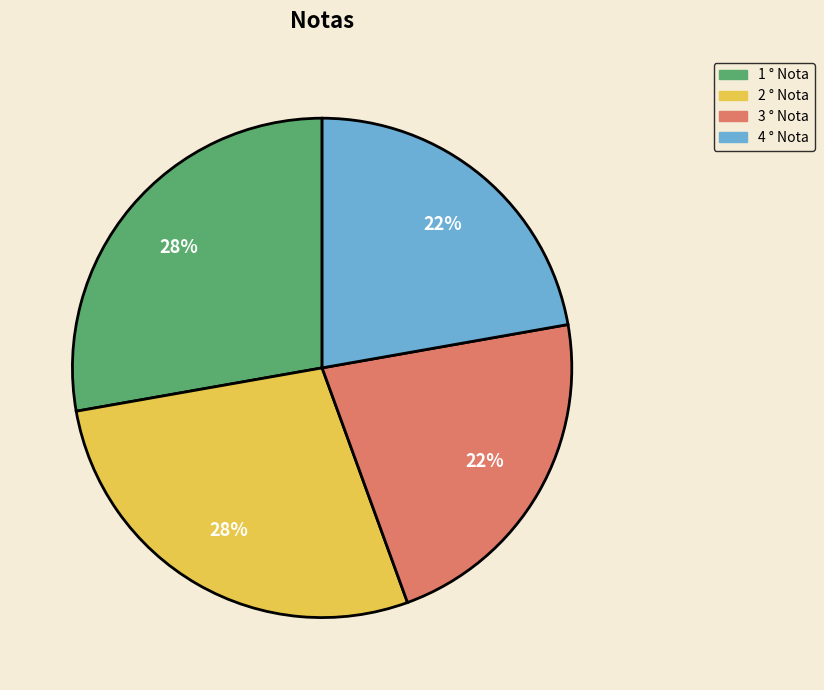

Combined, do 4 ° Nota and 3 ° Nota account for over 50%?

No